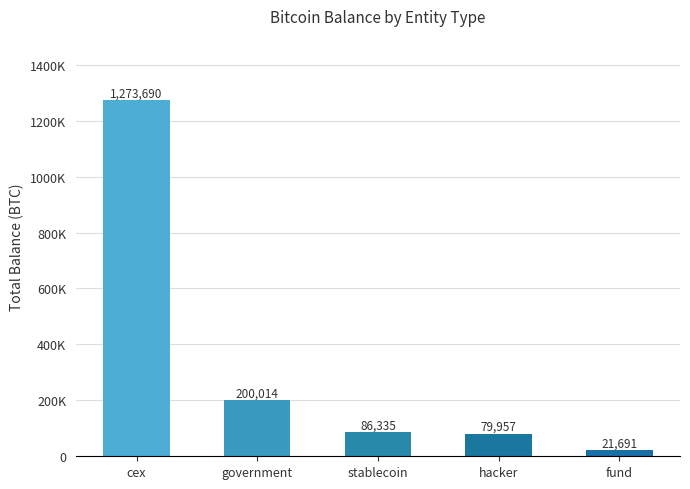

Where is the data nearest to the value 647690?

government